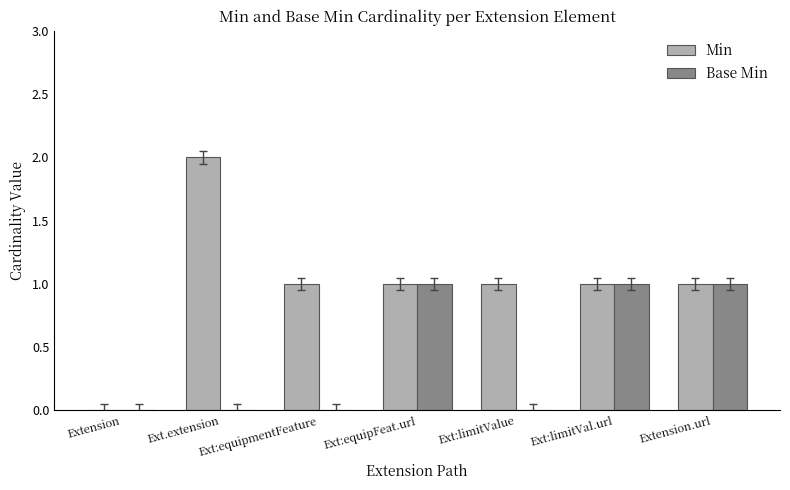

What value does the Min series have at Ext.extension?

2